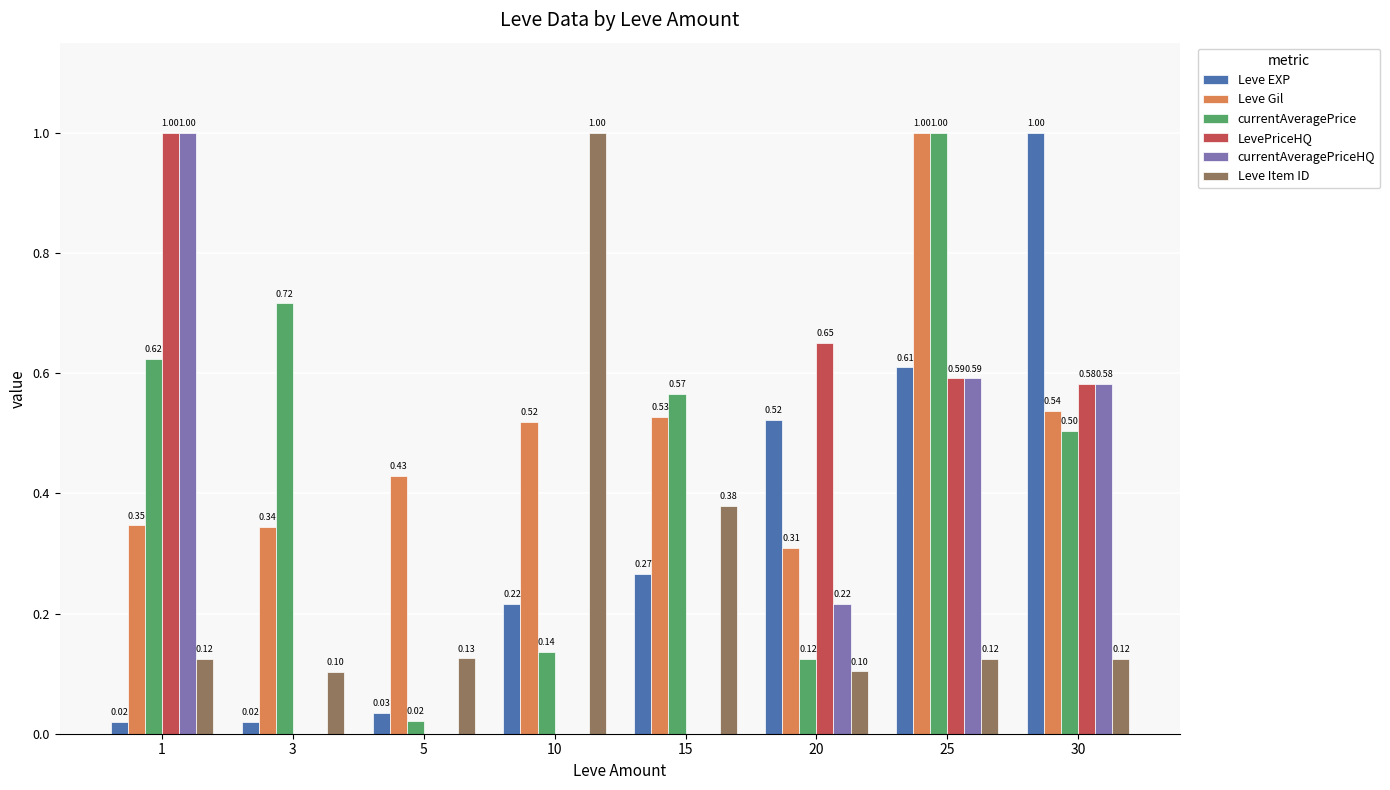

Between 10 and 30, which series saw the biggest shift?

Leve Item ID